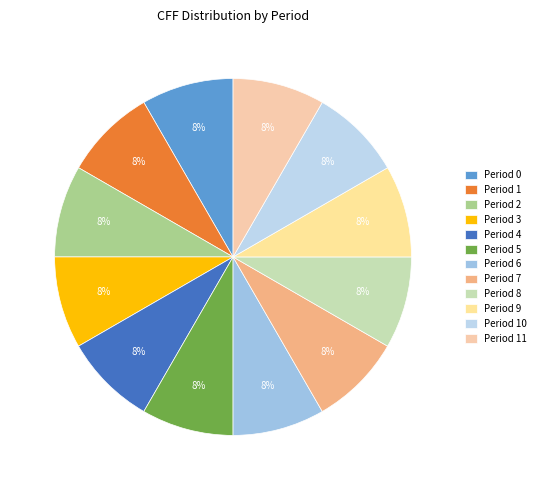

To the nearest percent, what is the combined percentage of Period 3 and Period 1?

17%